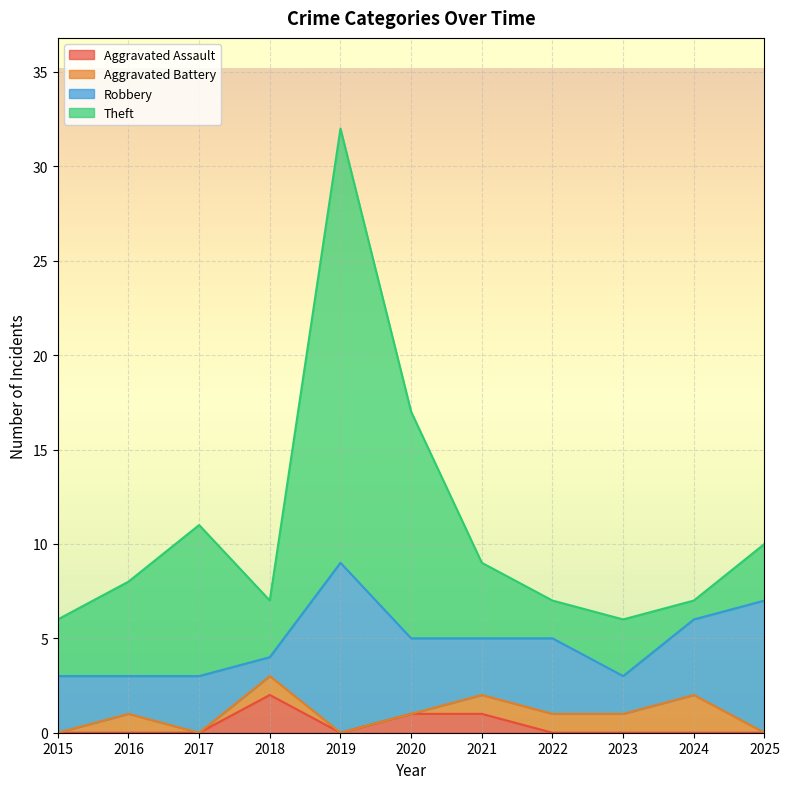

The Theft series shows 5 at 2023. True or false?

False